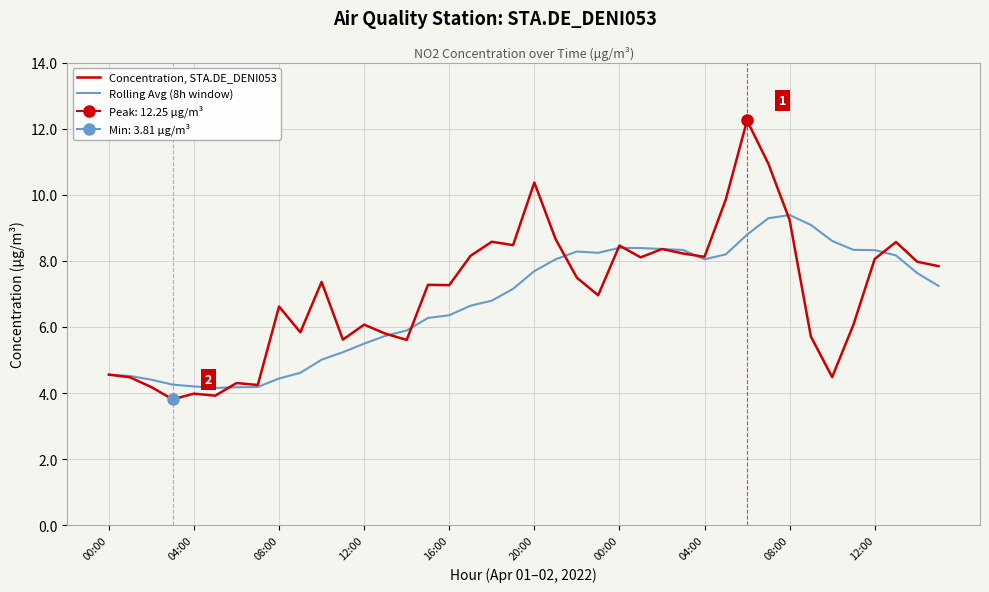

Is the value of Rolling Avg (8h window) at 38 greater than the value of Concentration, STA.DE_DENI053 at 31?

No